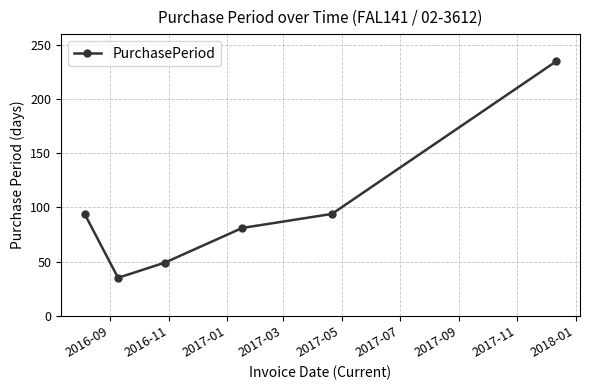

How many interior local valleys (lower than both neighbors) does the data have?

1